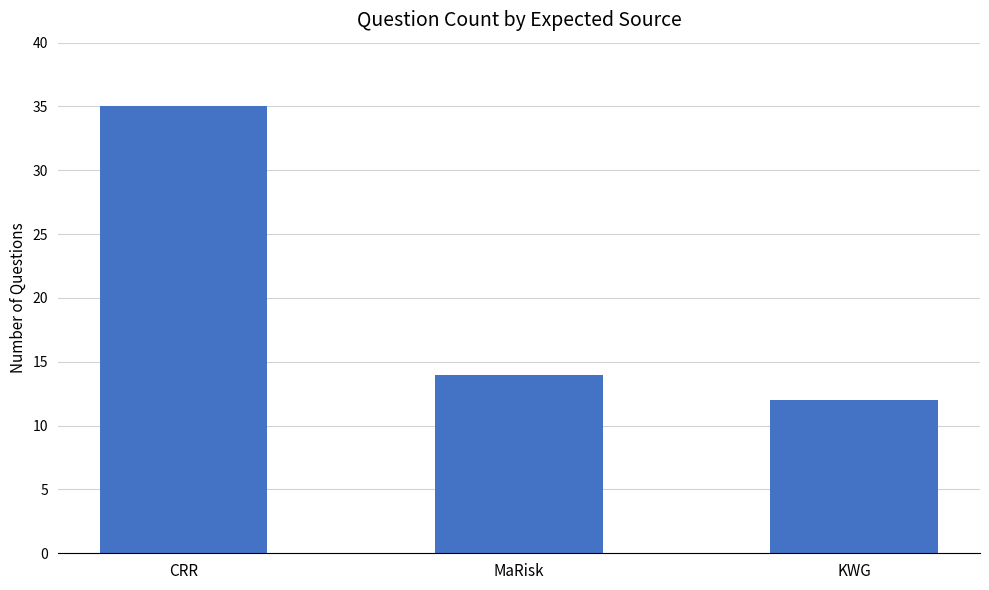

Approximately how many times larger is the value at CRR compared to MaRisk?

2.5